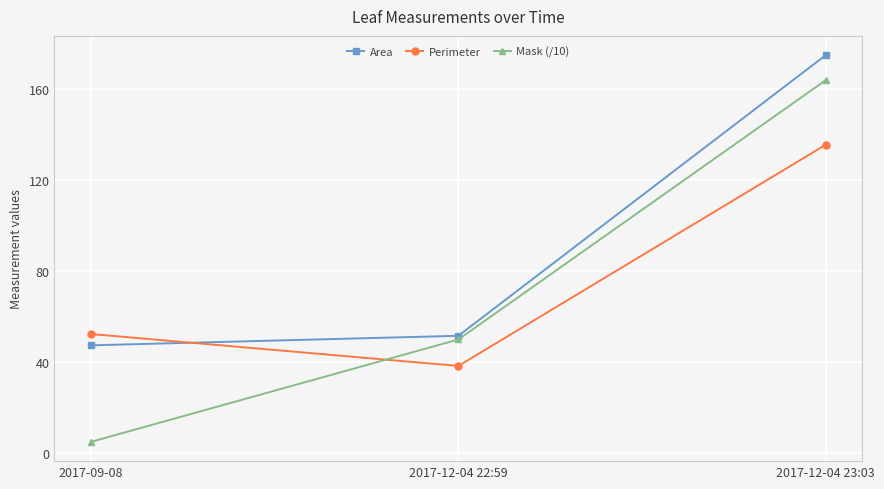

Rank the categories by Area value from highest to lowest.

2017-12-04 23:03, 2017-12-04 22:59, 2017-09-08